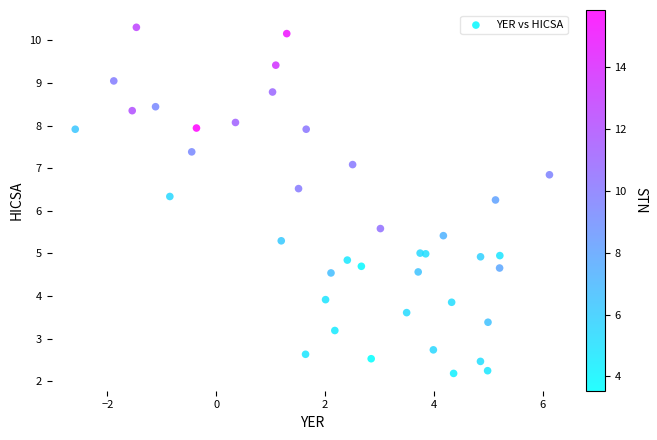

What is the range of Y values (max minus min)?

8.1